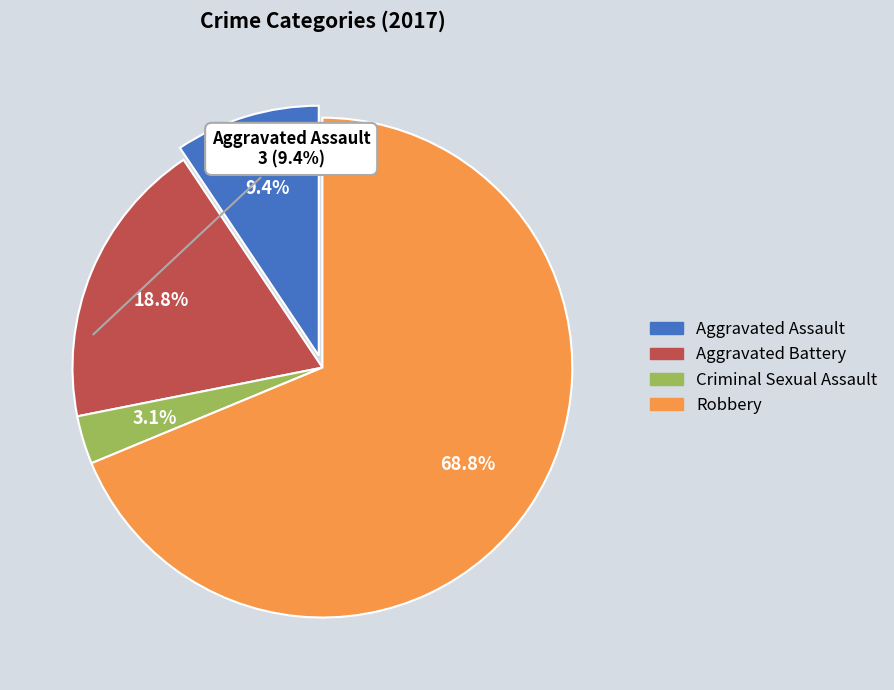

Which slice is the smallest?

Criminal Sexual Assault